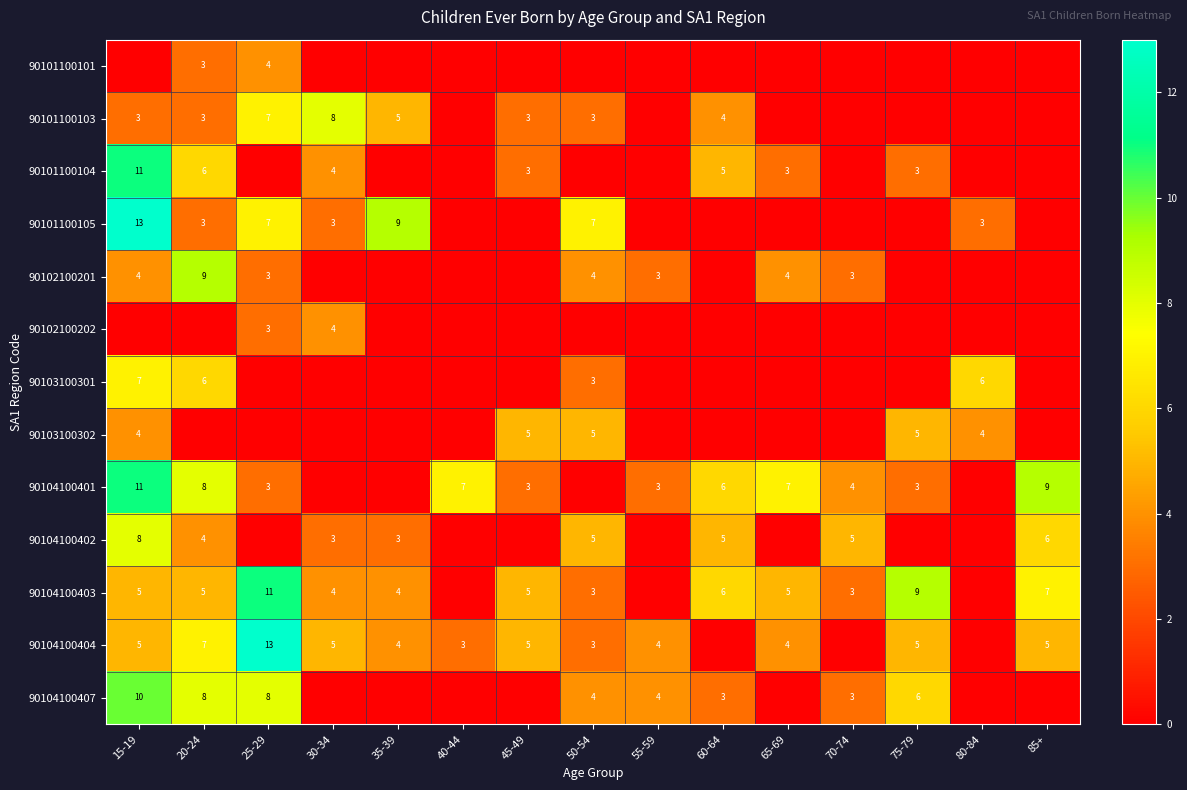

The 90104100401 series shows 11 at 15-19. True or false?

True